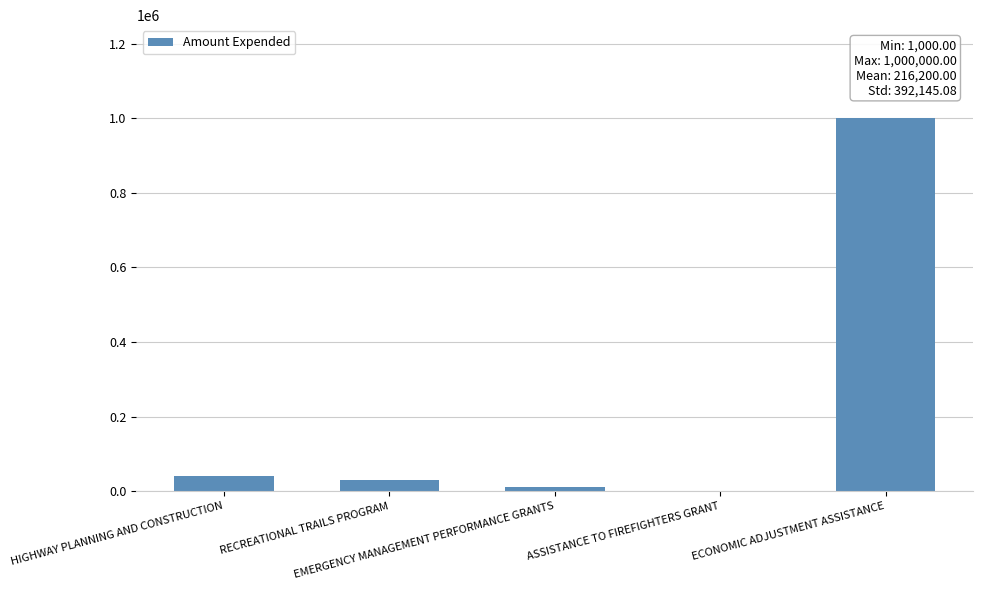

Reading right to left, extract all data points from this chart.

1000000	1000	10000	30000	40000